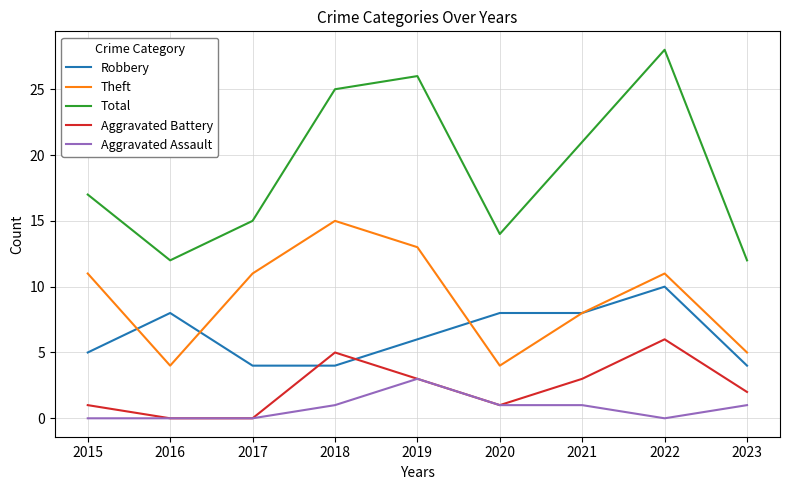

Reading left to right, list all the values displayed in this chart.

Robbery: 5	8	4	4	6	8	8	10	4
Theft: 11	4	11	15	13	4	8	11	5
Total: 17	12	15	25	26	14	21	28	12
Aggravated Battery: 1	0	0	5	3	1	3	6	2
Aggravated Assault: 0	0	0	1	3	1	1	0	1